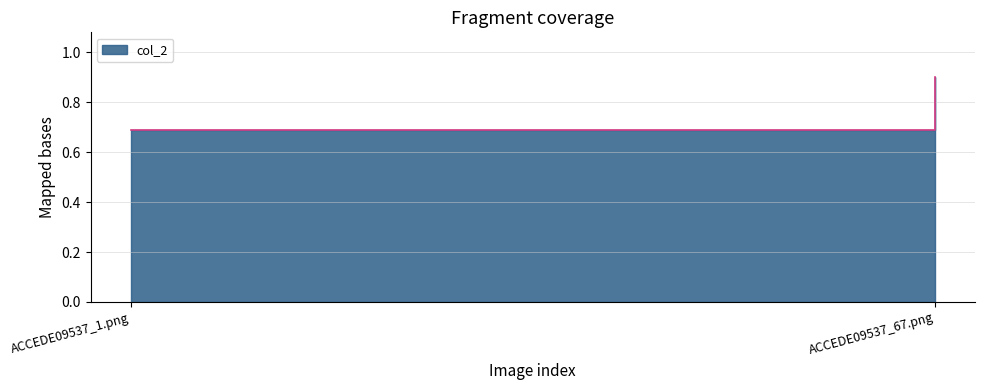

What is the greatest value displayed?

0.9